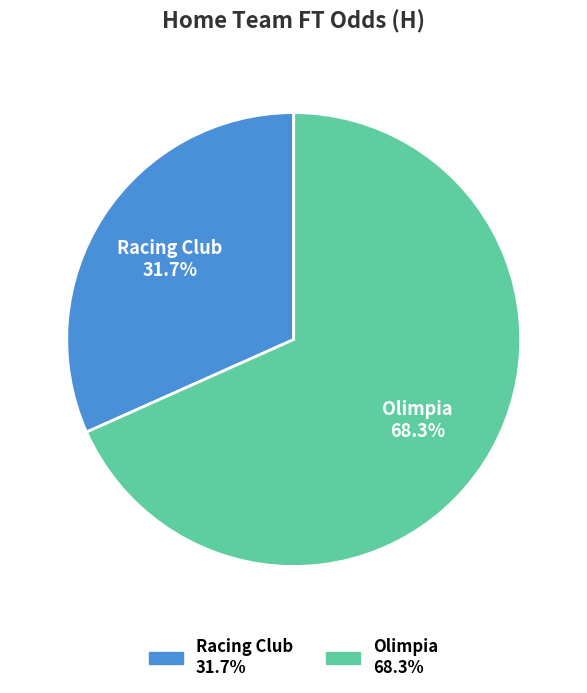

To the nearest percent, what is the difference between the Olimpia and Racing Club slice percentages?

37%